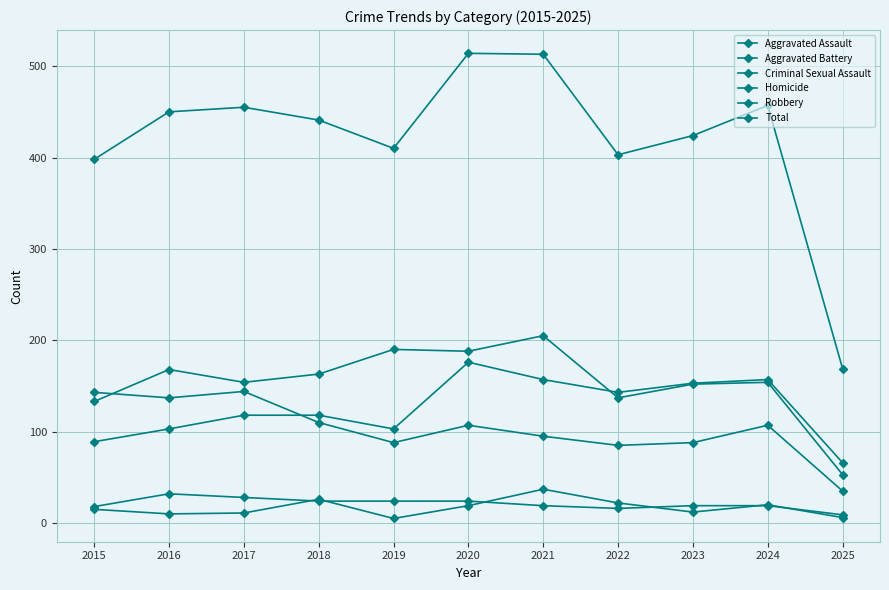

Which category has the highest value in the Criminal Sexual Assault series?

2016